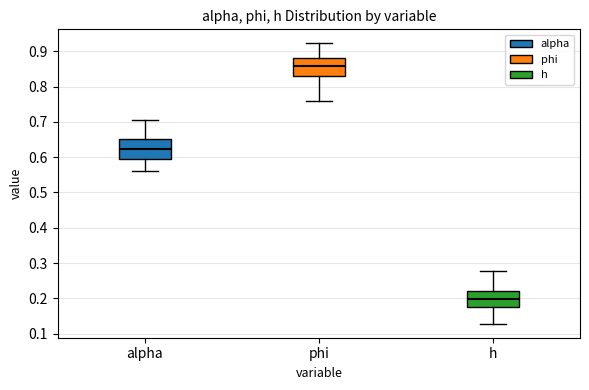

Where is the upper edge of the box for phi on the y-axis? The values are not printed on the chart, so give them approximately, as read against the axis.

0.88